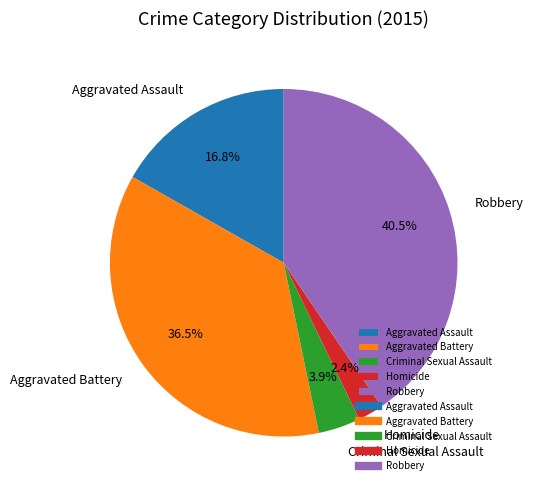

Which category has the biggest portion of the pie?

Robbery